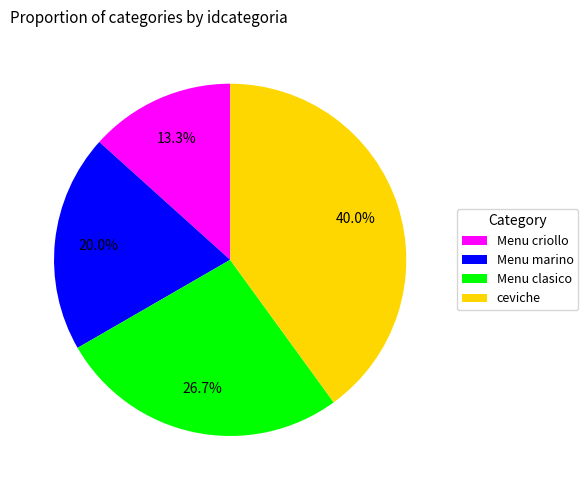

What is the ratio of the value at Menu criollo to the value at Menu marino?

0.7